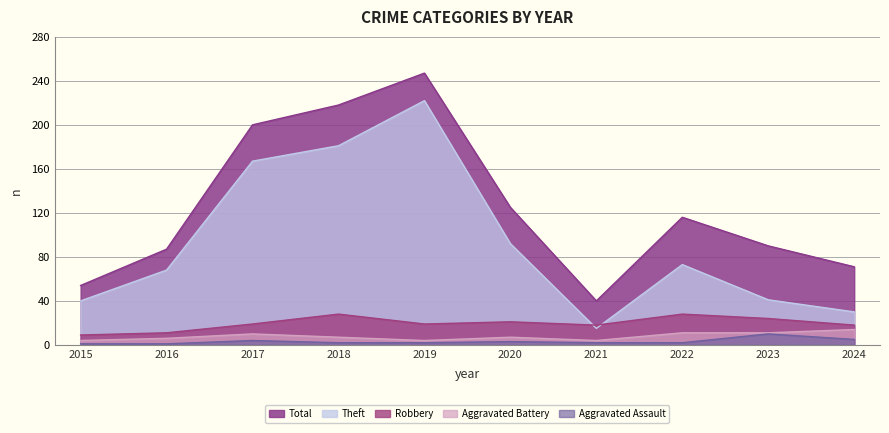

True or false: Total and Aggravated Battery cross at least once.

False